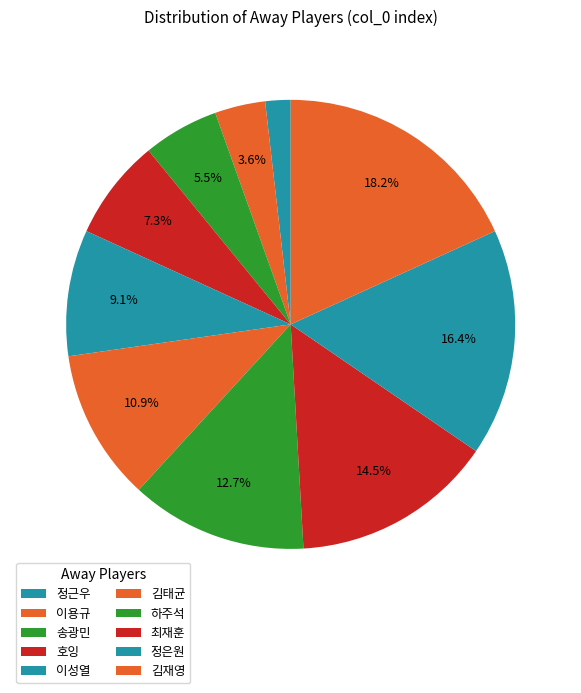

To the nearest percent, what is the difference between the largest and smallest slice percentages?

16%